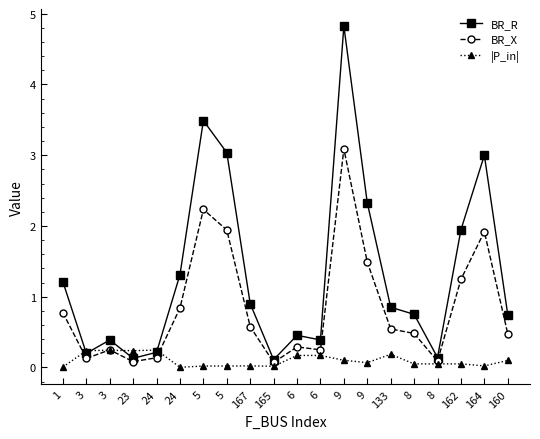

What is the minimum value for BR_X?

0.1